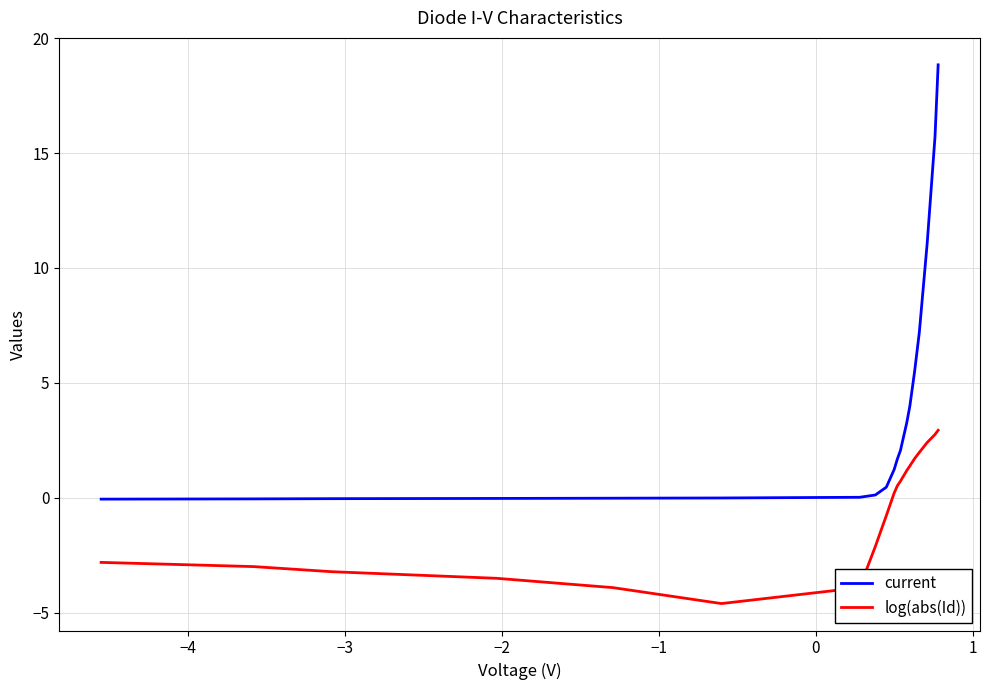

Which series has the largest range (max minus min)?

current